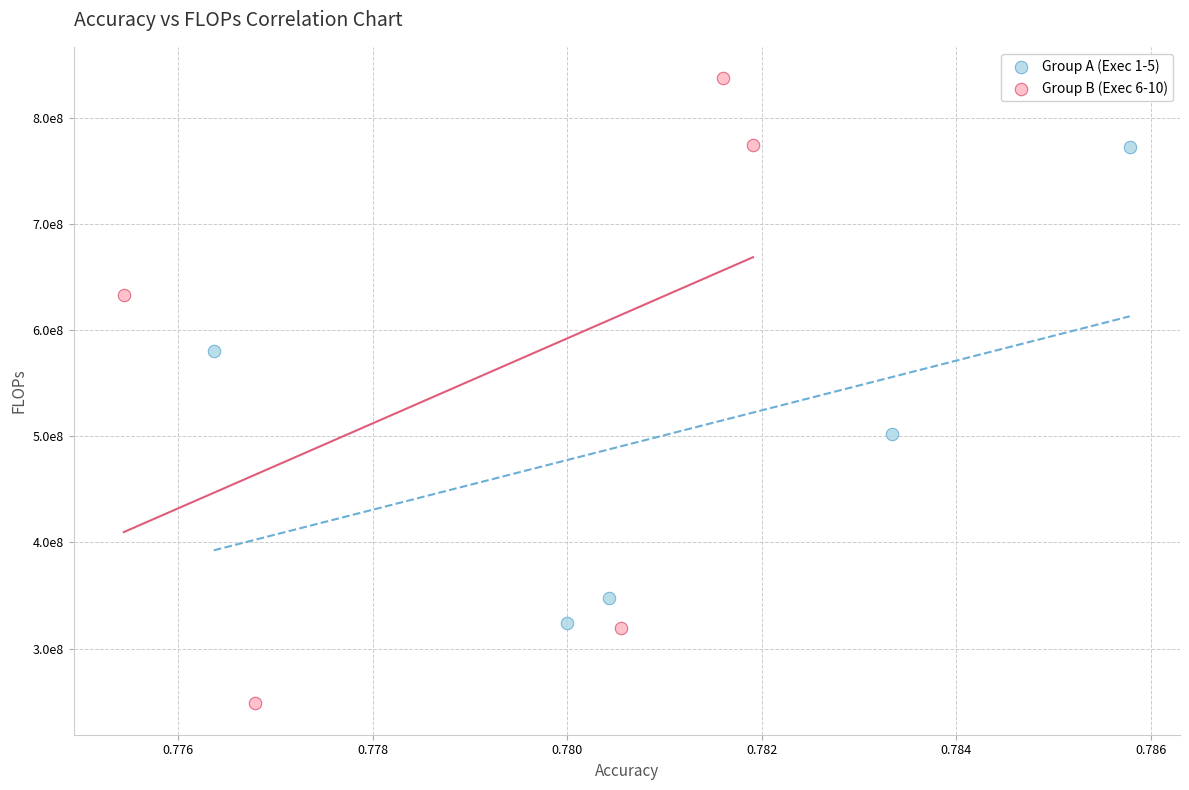

What are all the series names shown in the legend?

Group A (Exec 1-5), Group B (Exec 6-10)